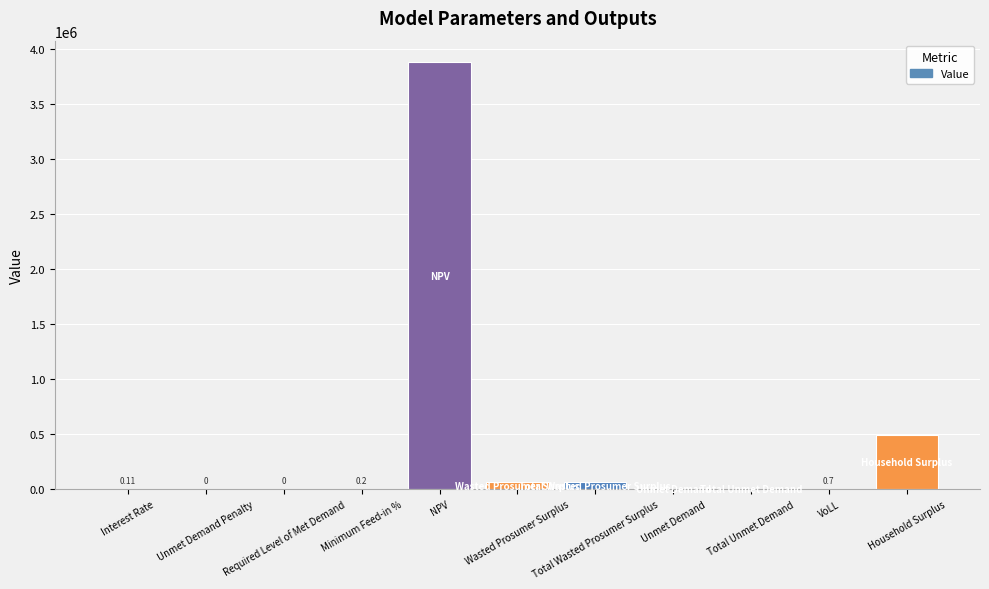

What is the change in value from Minimum Feed-in % to VoLL?

+0.5